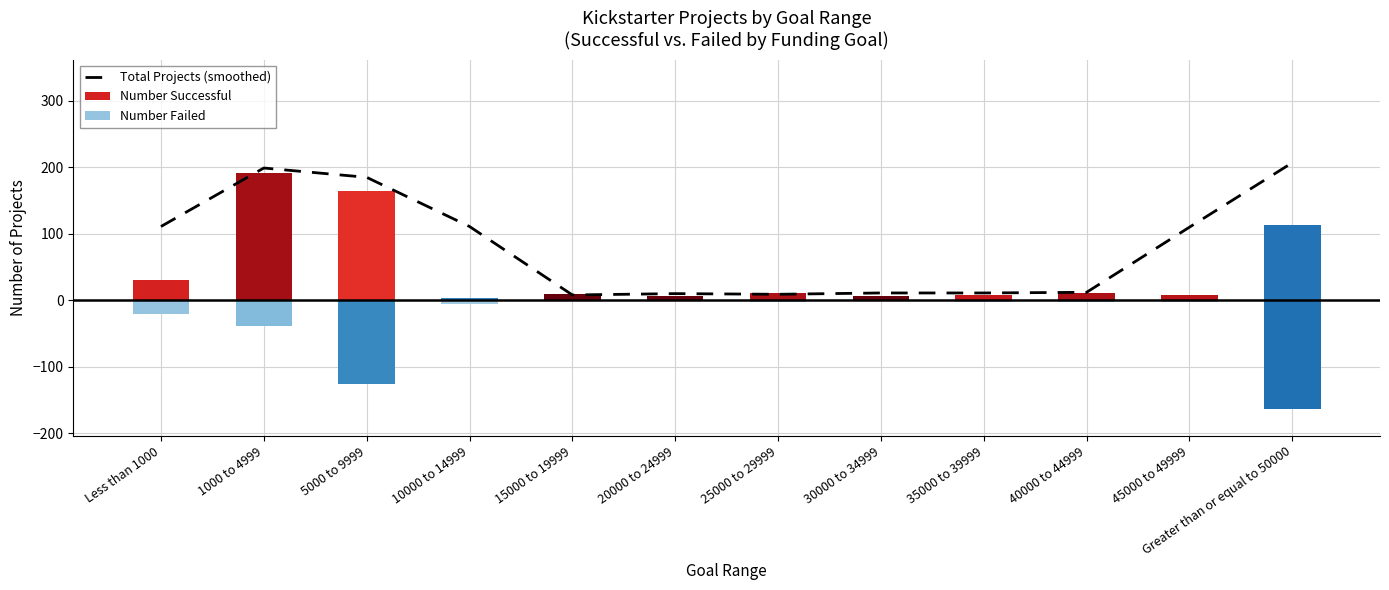

True or false: Number Successful has a value of 10 at 15000 to 19999.

True